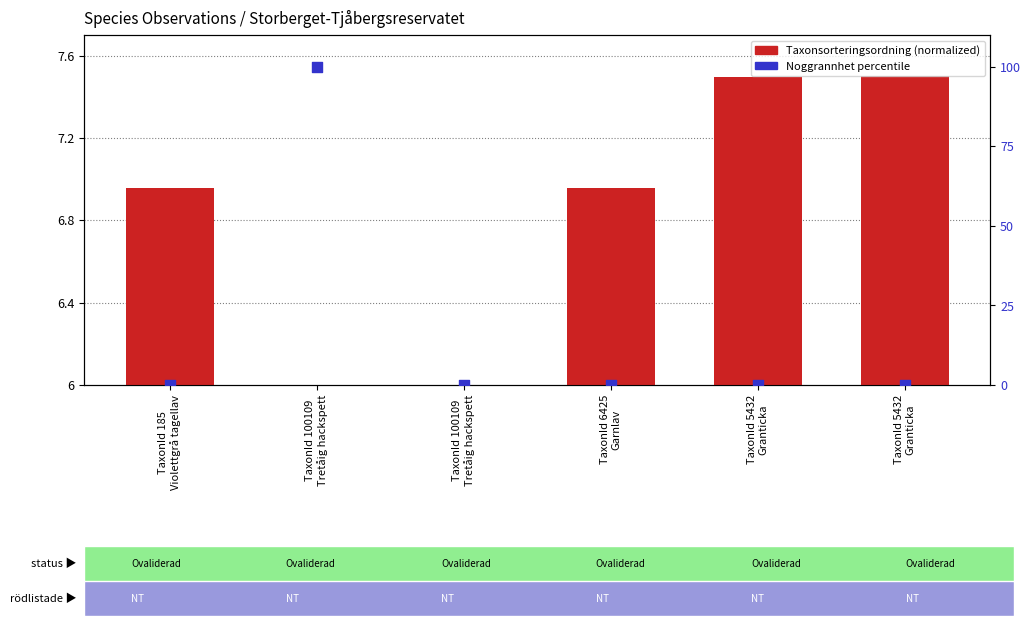

Which series has the largest total across all categories?

Noggrannhet percentile